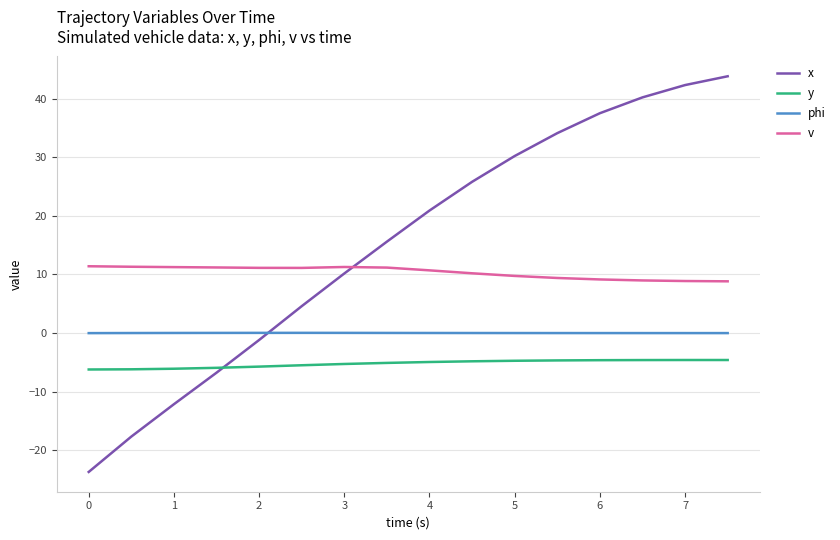

Which series has the widest spread of values?

x